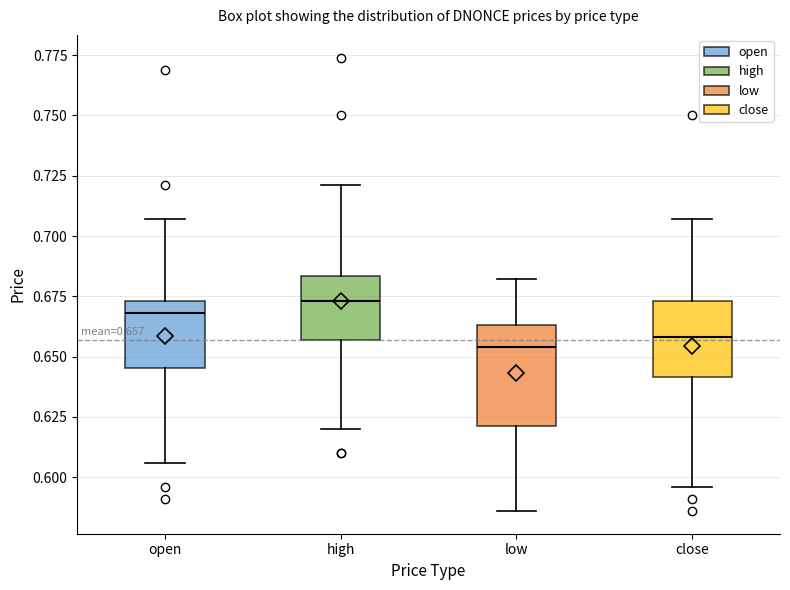

Comparing the boxes themselves (not the whiskers), which one is the tallest?

low